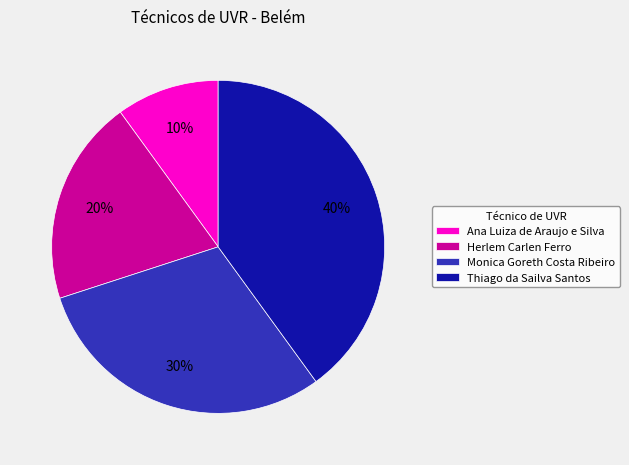

How many slices are in this pie chart?

4